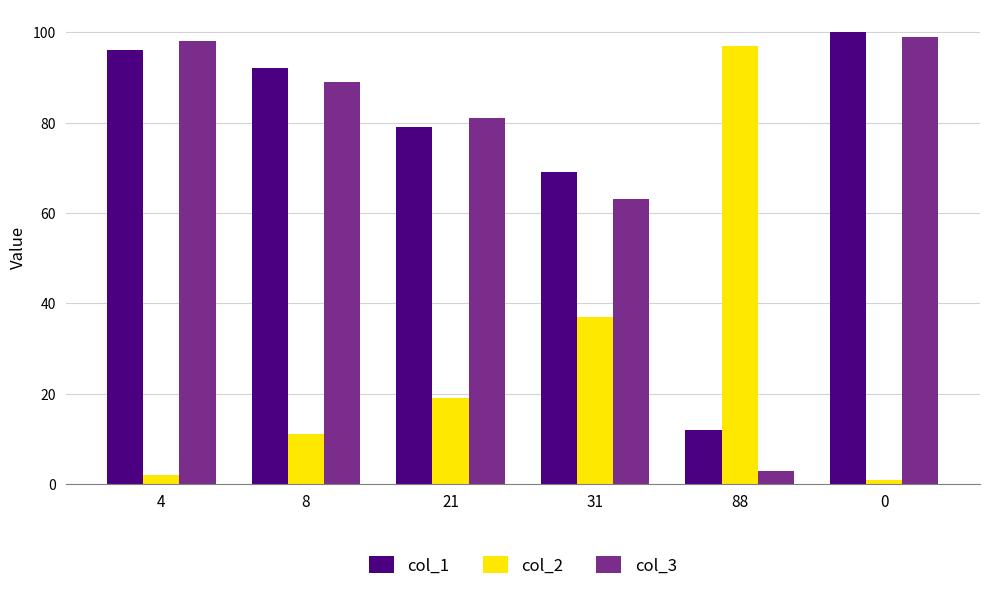

What is the label of the 5th bar from the right?

8